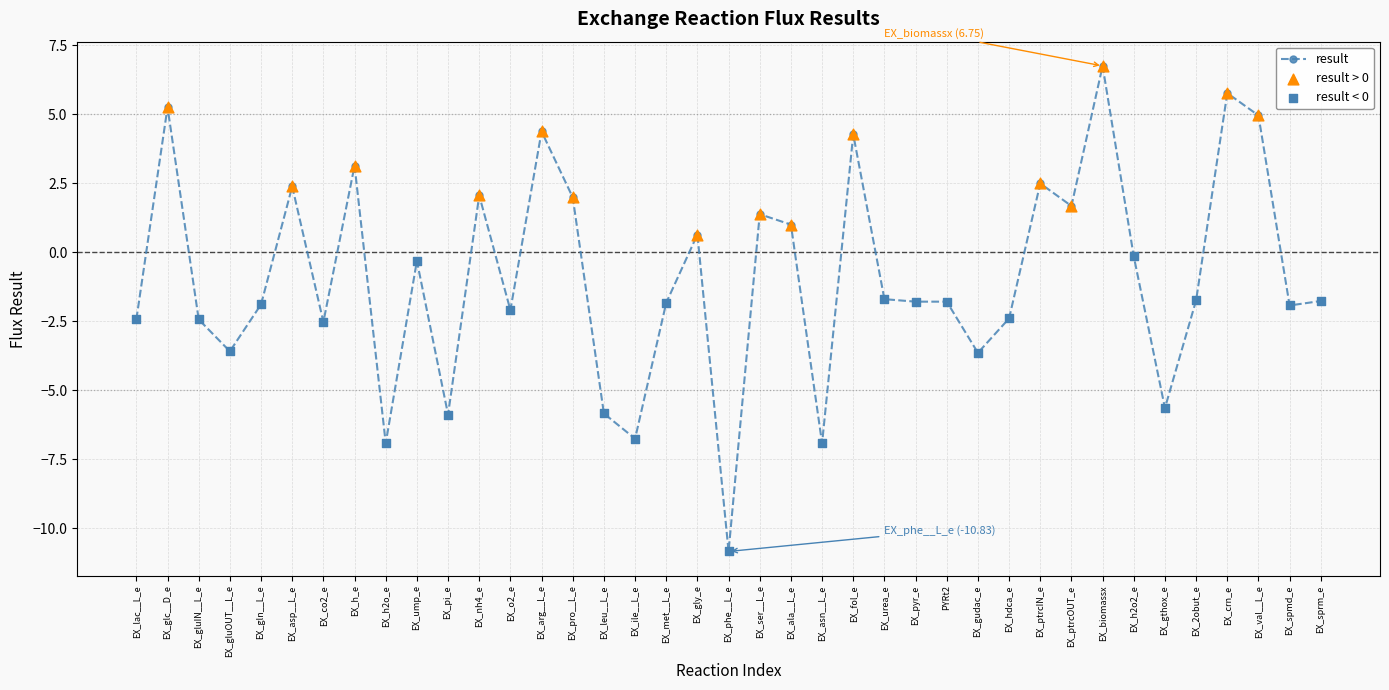

Which has a higher value, EX_gln__L_e or EX_pro__L_e?

EX_pro__L_e